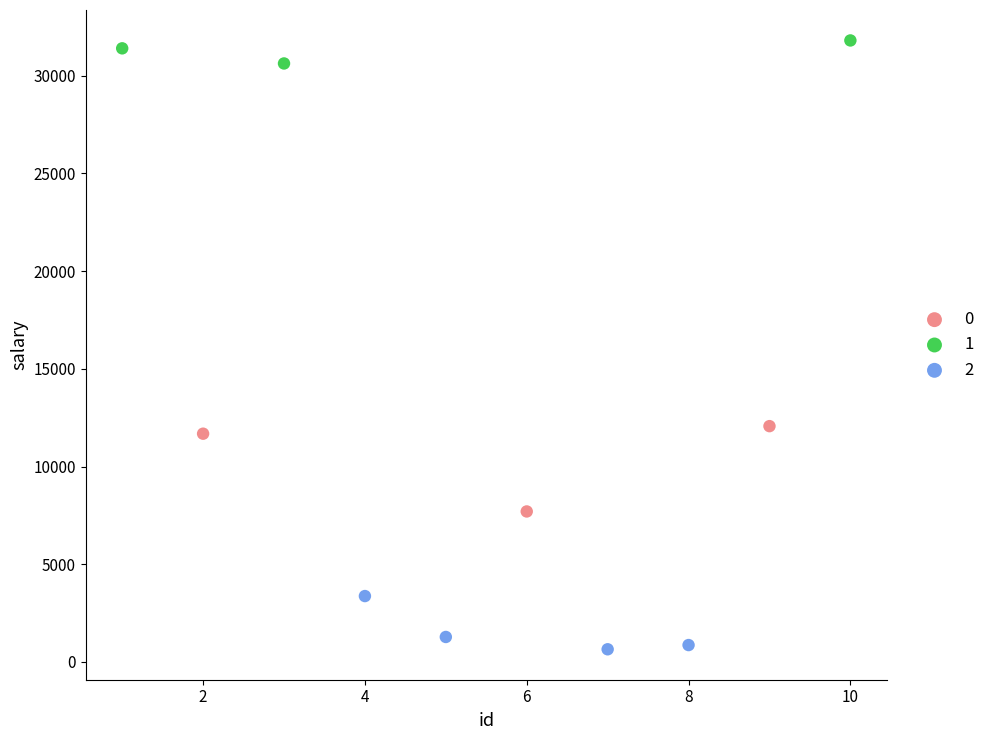

Which series contains the highest Y value?

1